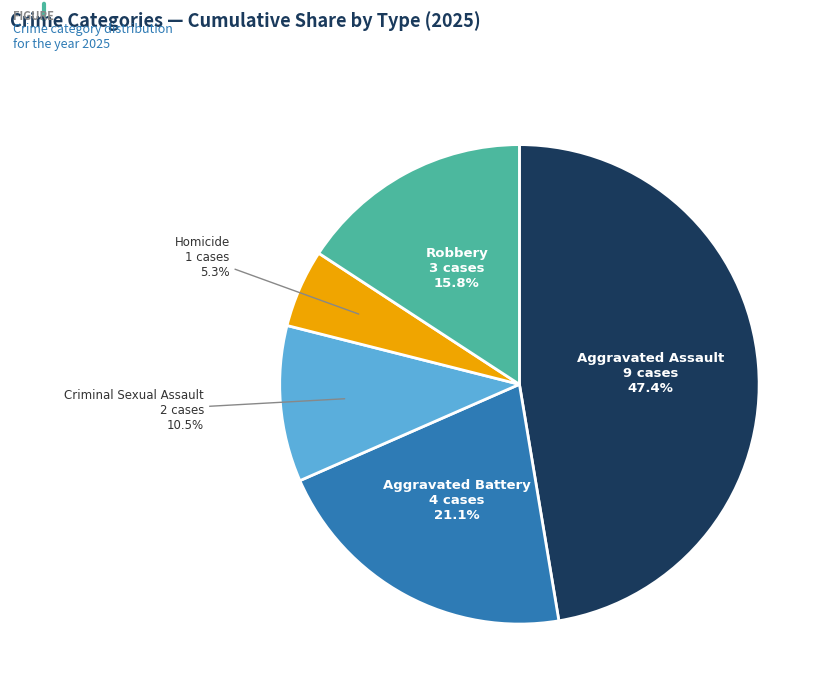

What is the largest slice in the pie chart?

Aggravated Assault